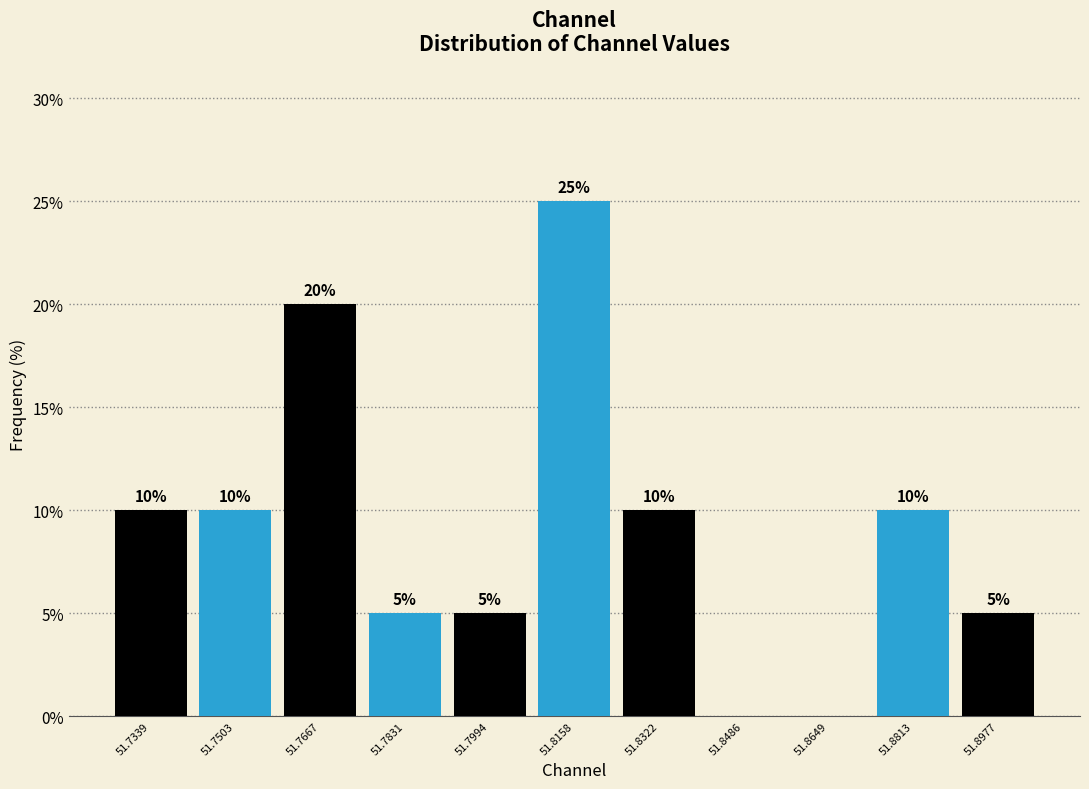

Which range on the x-axis has the tallest bar?

51.808 to 51.824